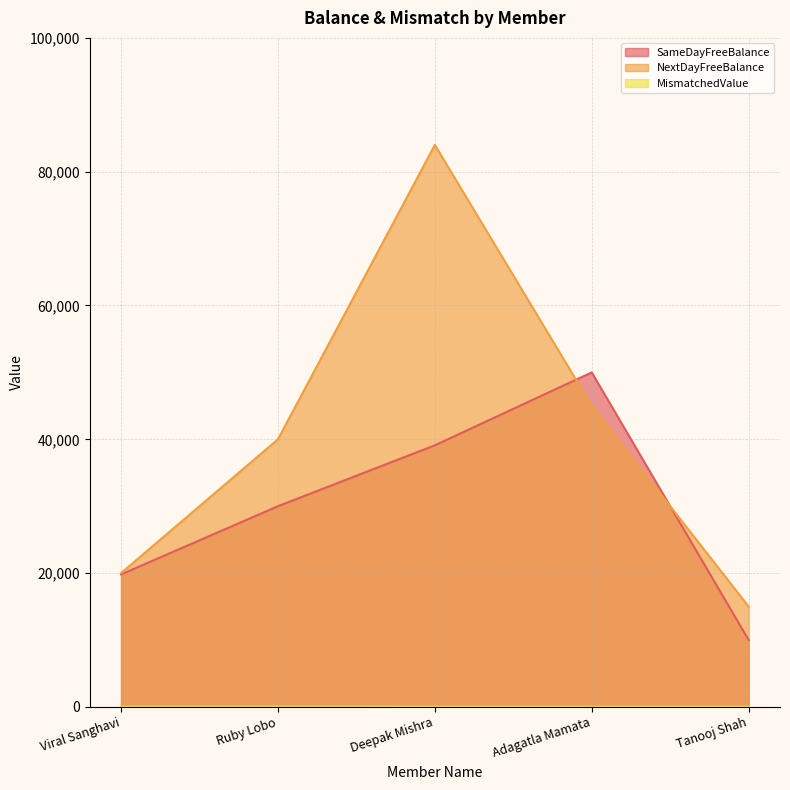

True or false: NextDayFreeBalance has a value of 15000 at Tanooj Shah.

True